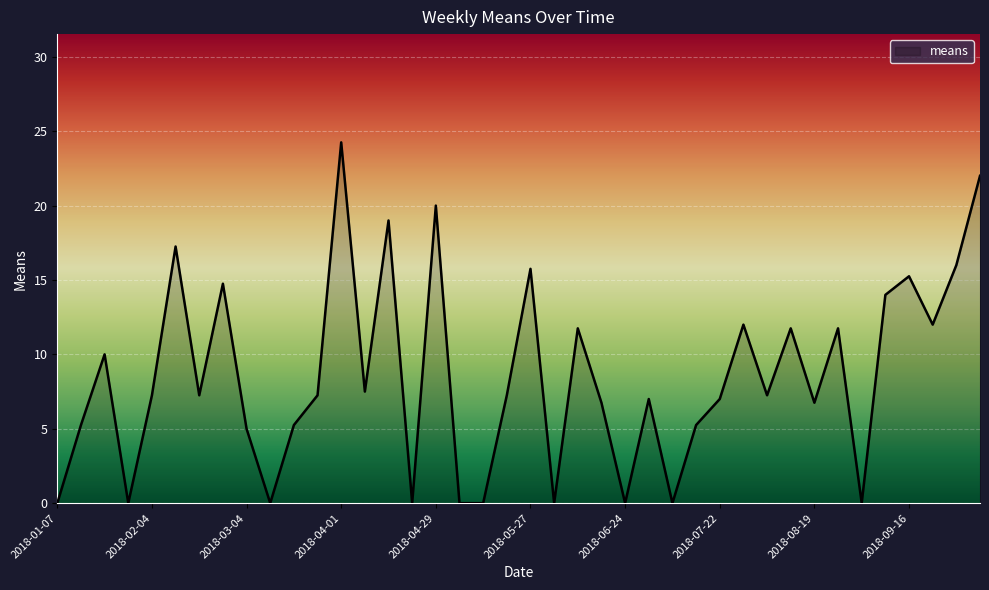

How many points are higher than both their immediate neighbors (excluding endpoints)?

13